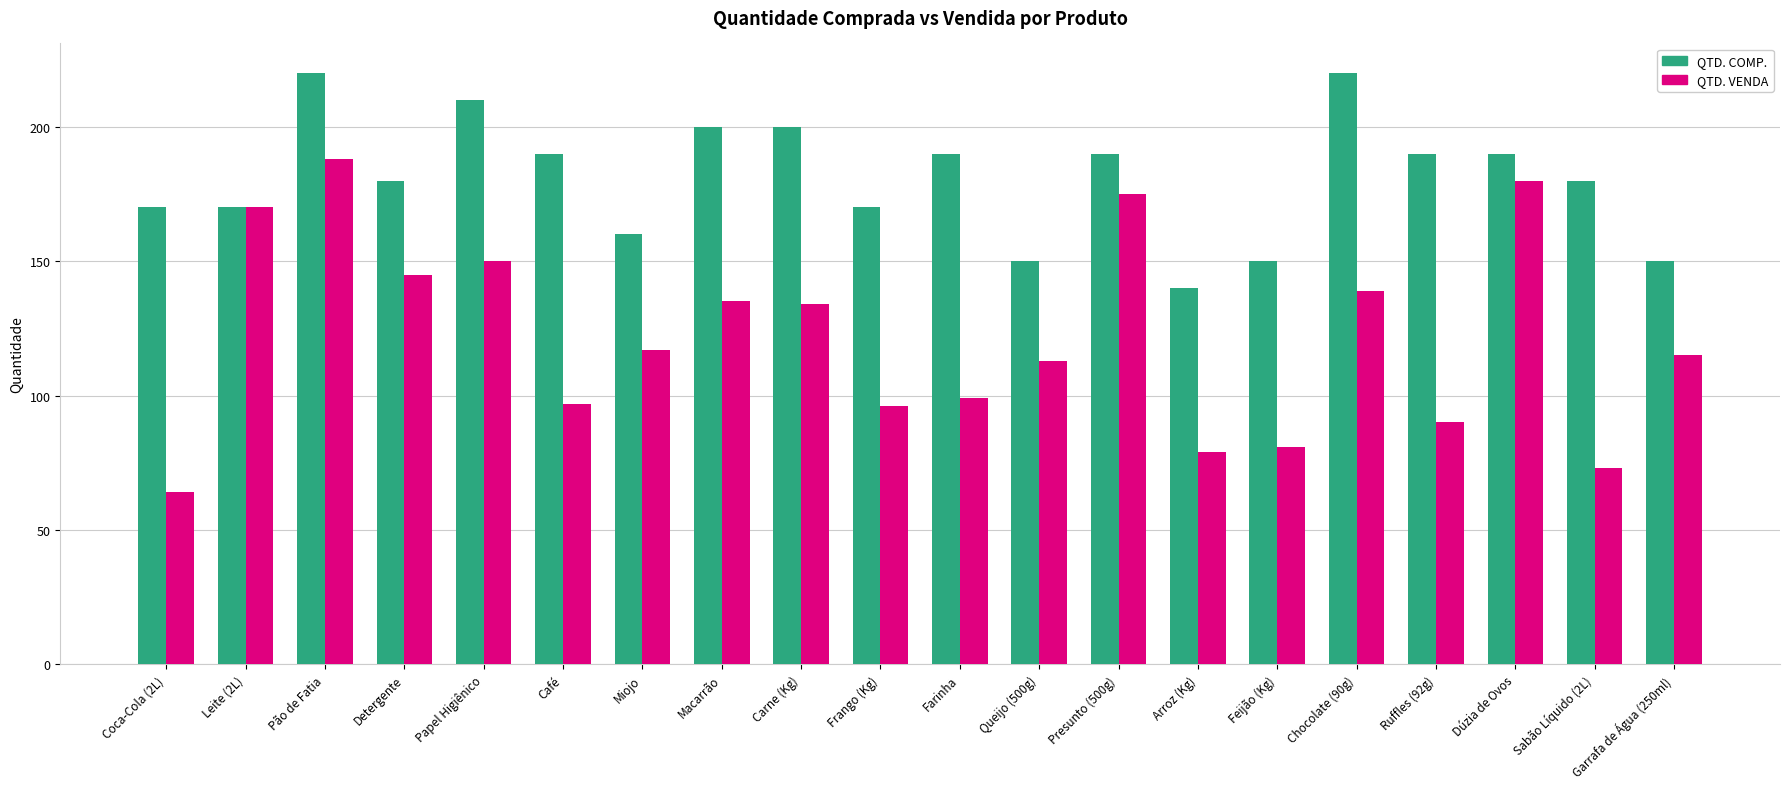

Rank the series by their maximum value, from highest to lowest.

QTD. COMP., QTD. VENDA